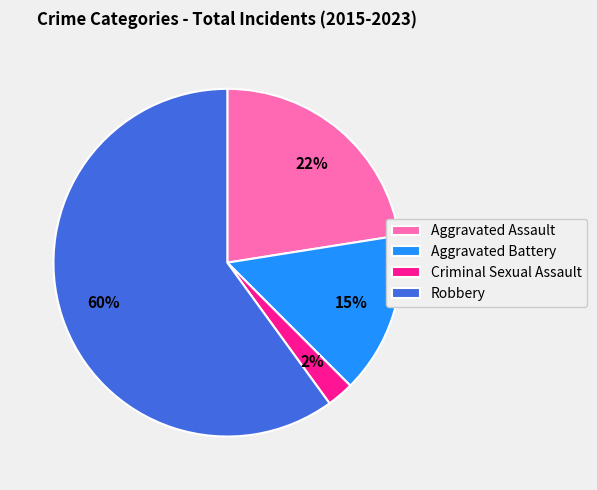

Count the number of slices in the pie.

4